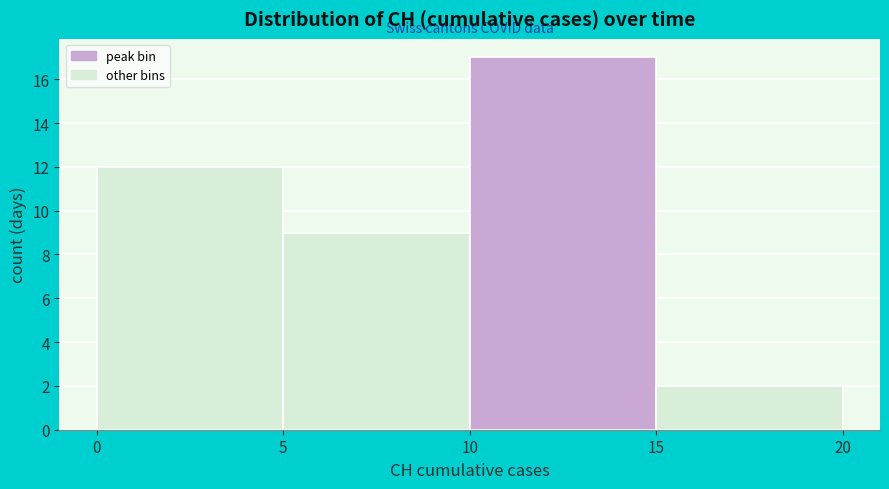

Over which range of the x-axis is the bar tallest?

10 to 15